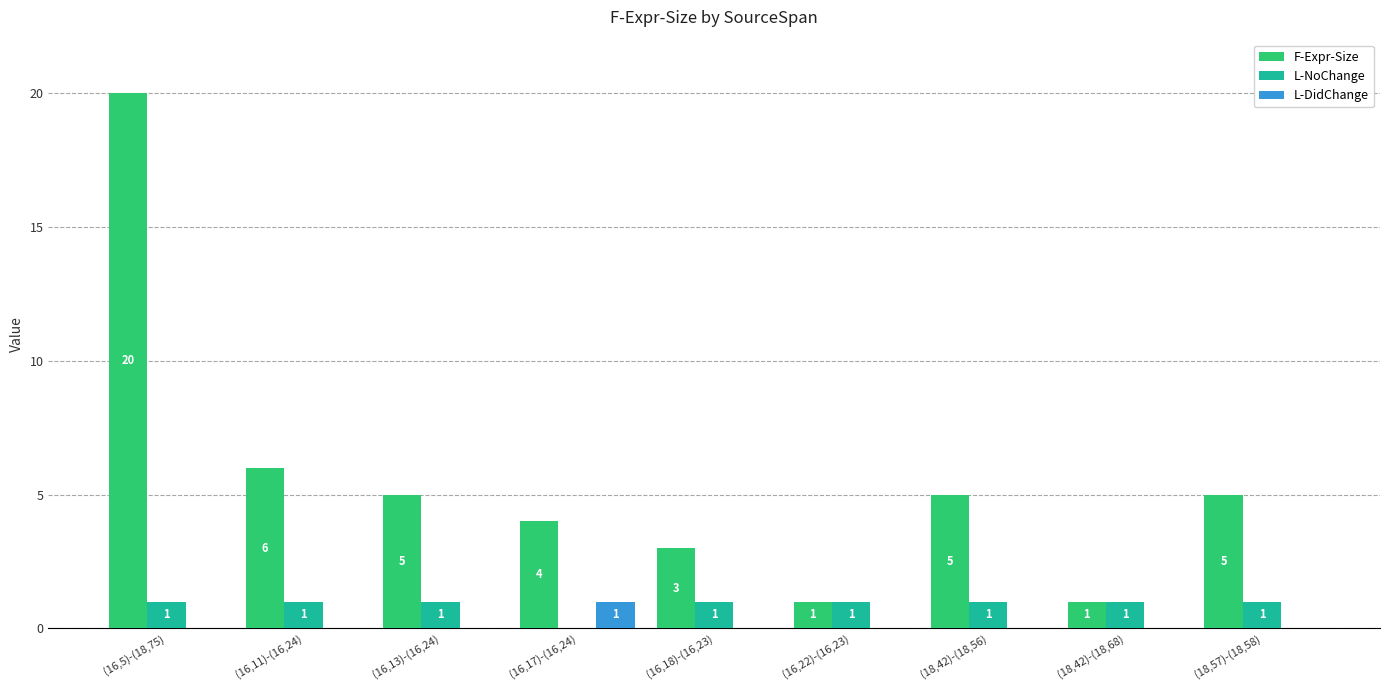

Which series changed the most between (16,18)-(16,23) and (16,22)-(16,23)?

F-Expr-Size